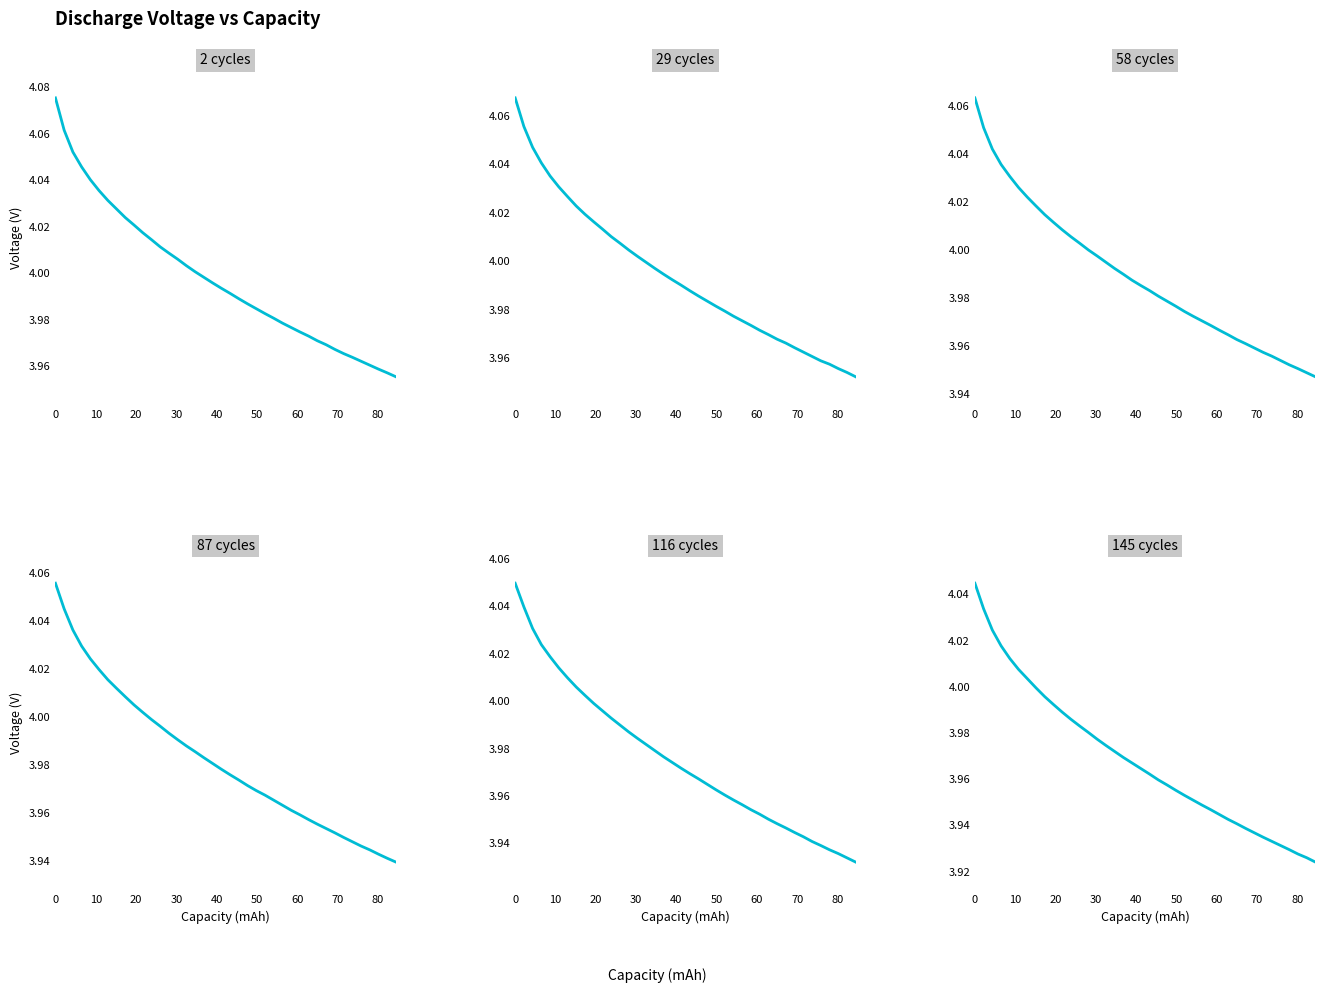

At how many categories does at least one series exceed 4?

17